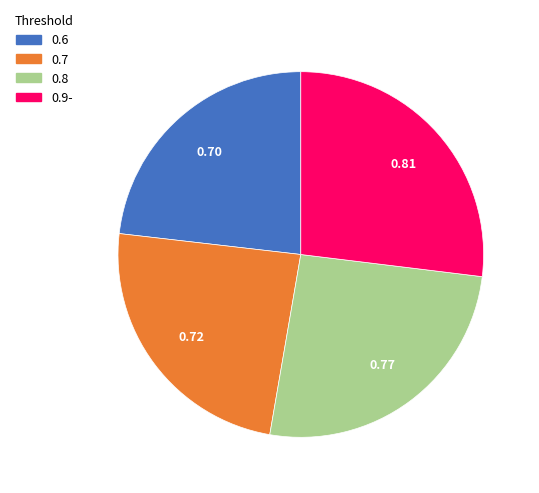

How many slices are in this pie chart?

4